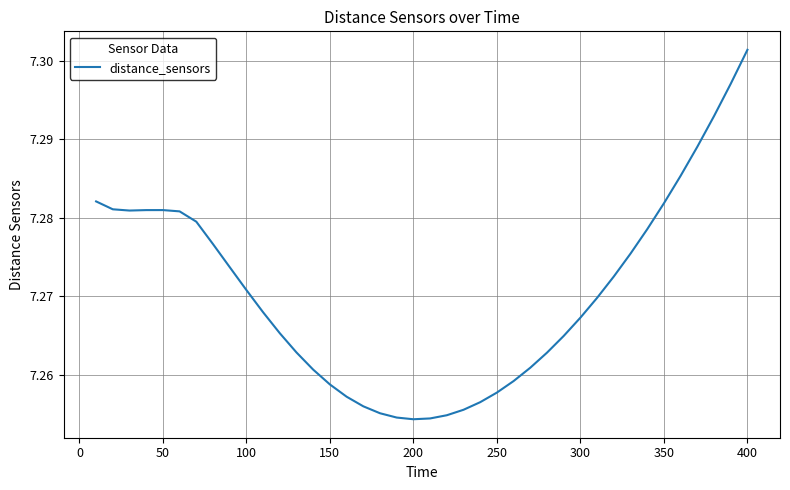

Reading right to left, extract all data points from this chart.

7.3	7.3	7.3	7.3	7.3	7.3	7.3	7.3	7.3	7.3	7.3	7.3	7.3	7.3	7.3	7.3	7.3	7.3	7.3	7.3	7.3	7.3	7.3	7.3	7.3	7.3	7.3	7.3	7.3	7.3	7.3	7.3	7.3	7.3	7.3	7.3	7.3	7.3	7.3	7.3